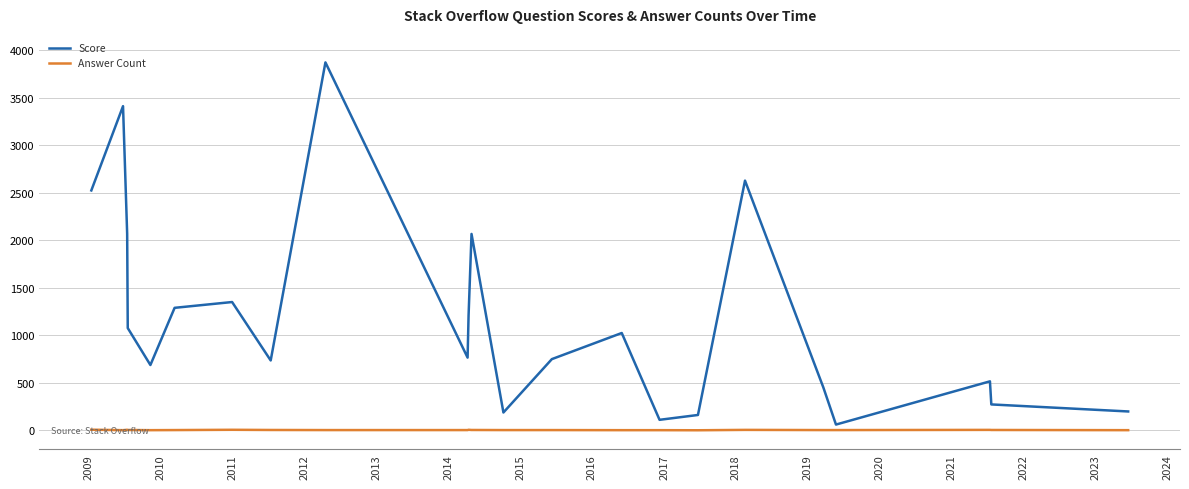

Which series has the widest spread of values?

Score